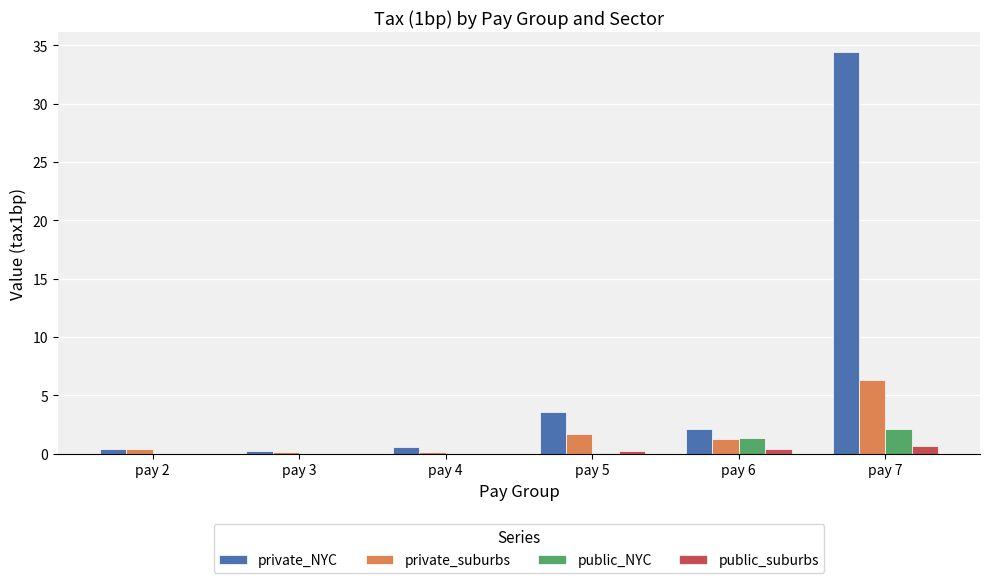

What is the greatest value displayed?

34.4